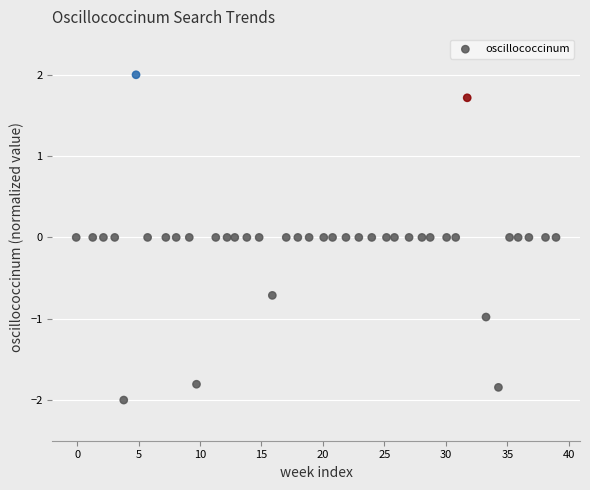

What is the range of X values (max minus min)?

39.0